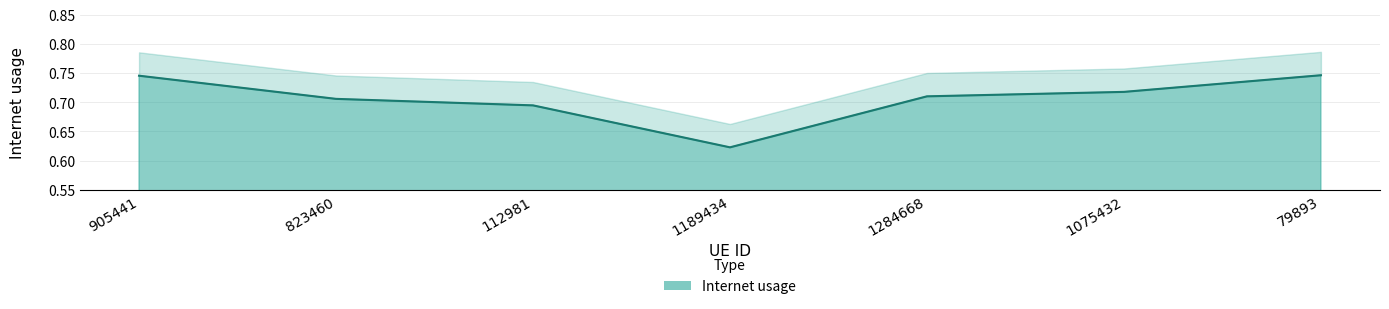

Which label corresponds to the largest value in the chart?

79893